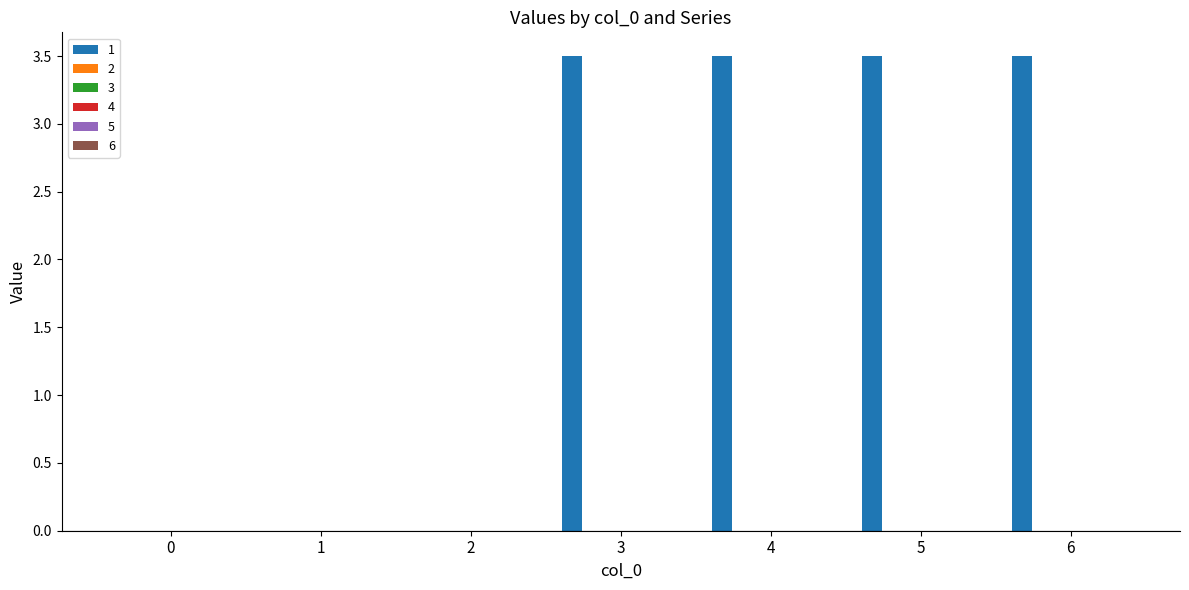

How many series are shown in this chart?

1